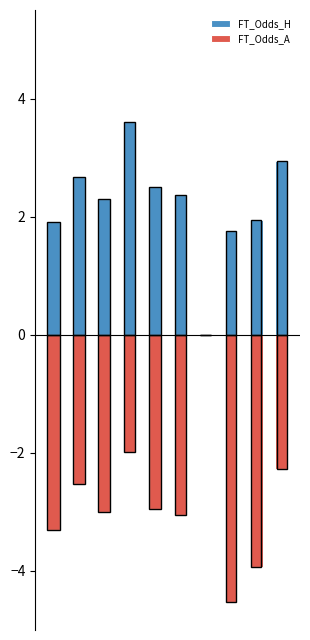

Reading left to right, transcribe all the data shown in this chart.

FT_Odds_H: 1.9	2.7	2.3	3.6	2.5	2.4	0.0	1.8	1.9	3.0
FT_Odds_A: -3.3	-2.5	-3.0	-2.0	-3.0	-3.0	0.0	-4.5	-3.9	-2.3